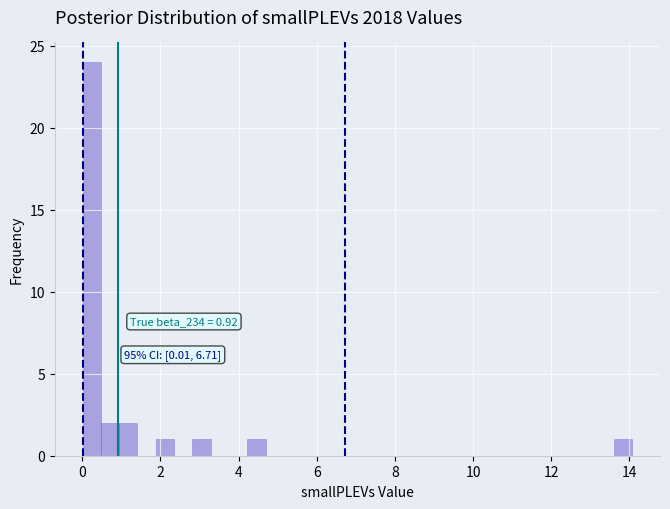

Around what value on the x-axis is the tallest bar? Give the approximate position of its centre, as read against the axis.

0.2